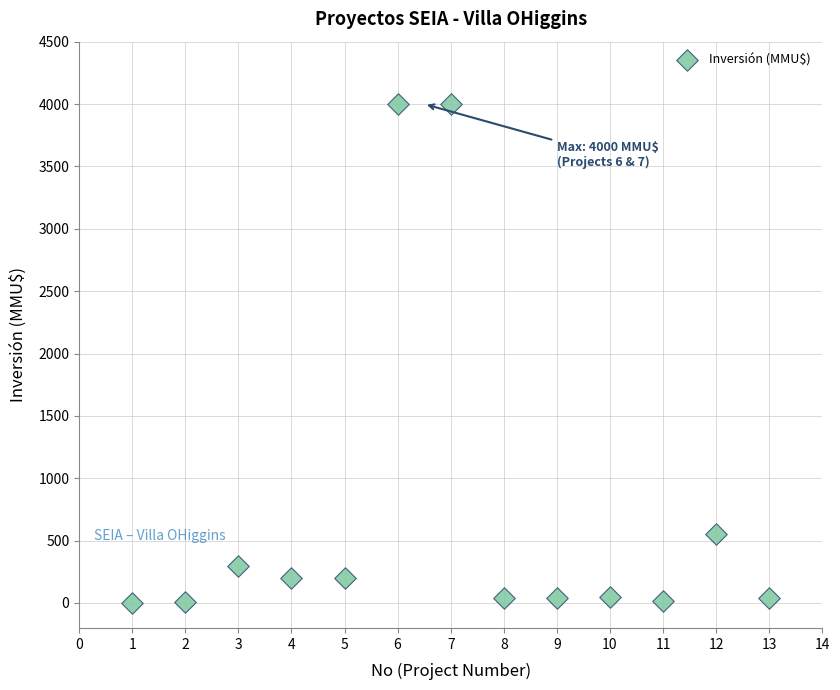

What is the range of X values (max minus min)?

12.0